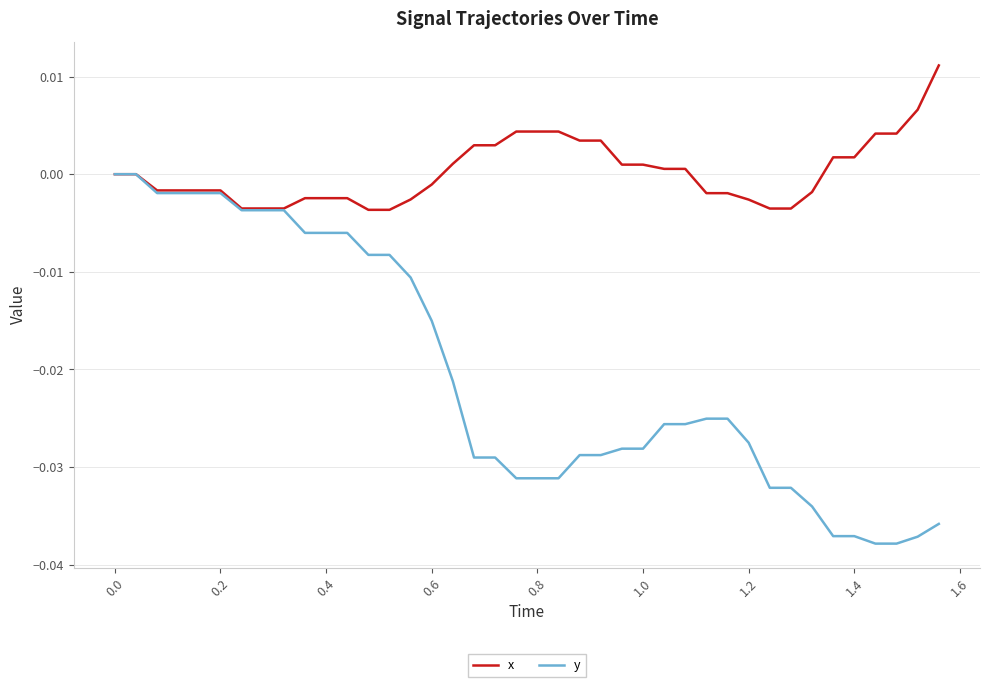

List the series in order of their peak value, lowest first.

y, x